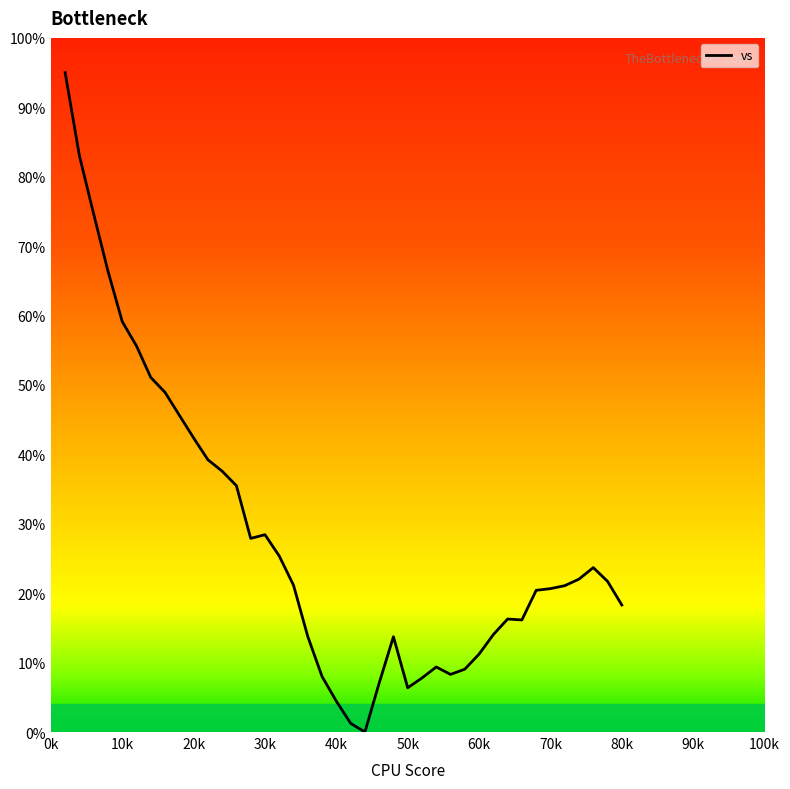

What is the difference between the maximum and minimum values?

95.0